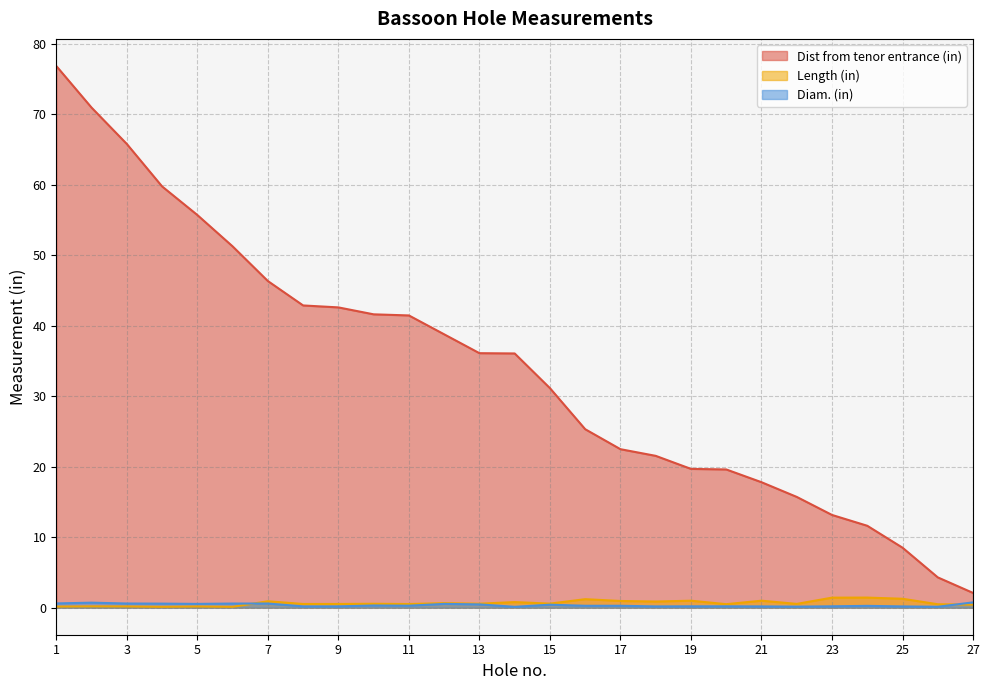

What is the highest value of the Length (in) series?

1.4